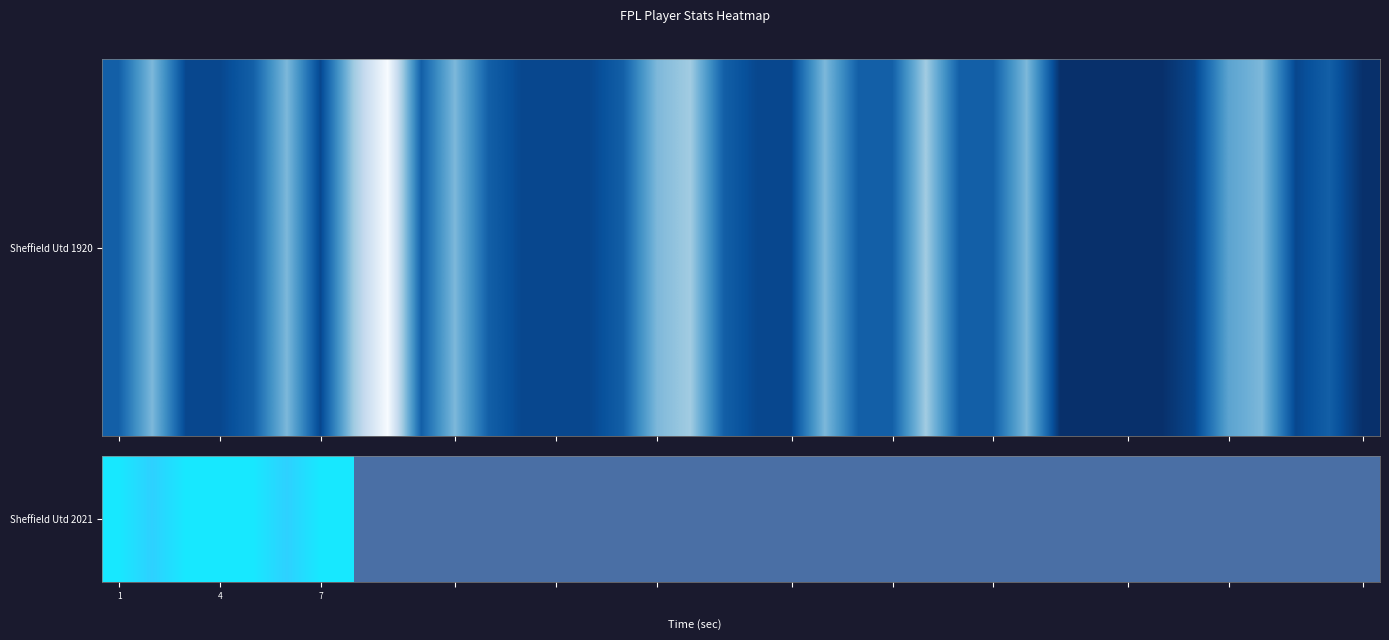

Count the number of categories in the chart.

38